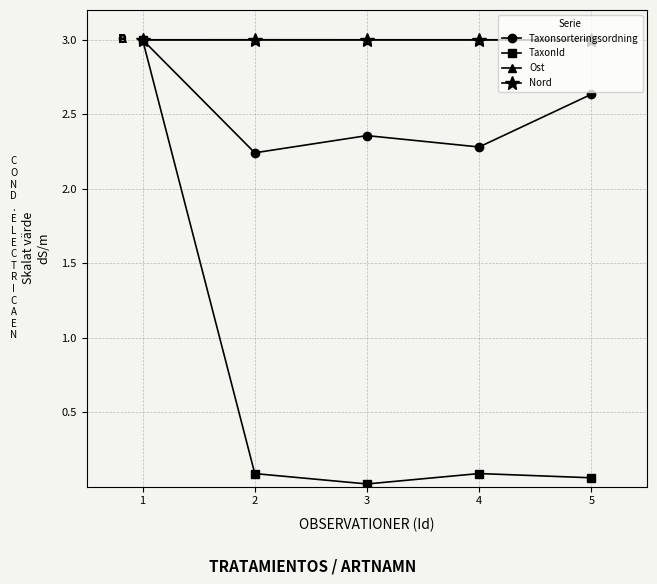

The Taxonsorteringsordning series shows 3.0 at 1. True or false?

True